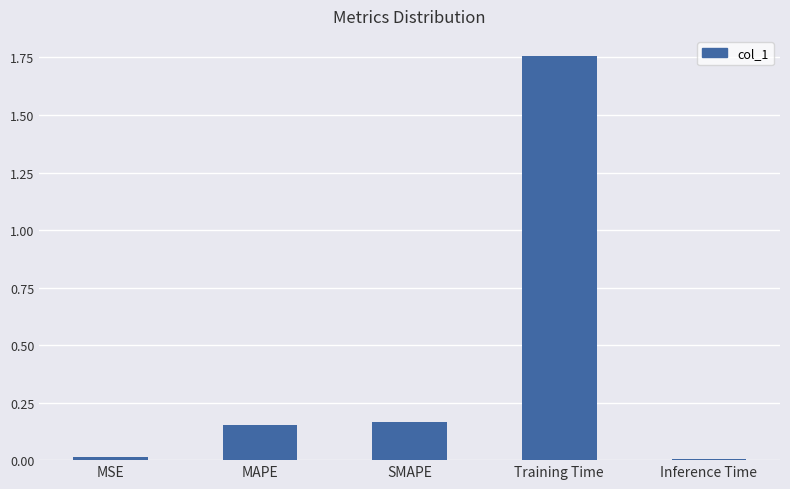

How many bars are there in total?

5